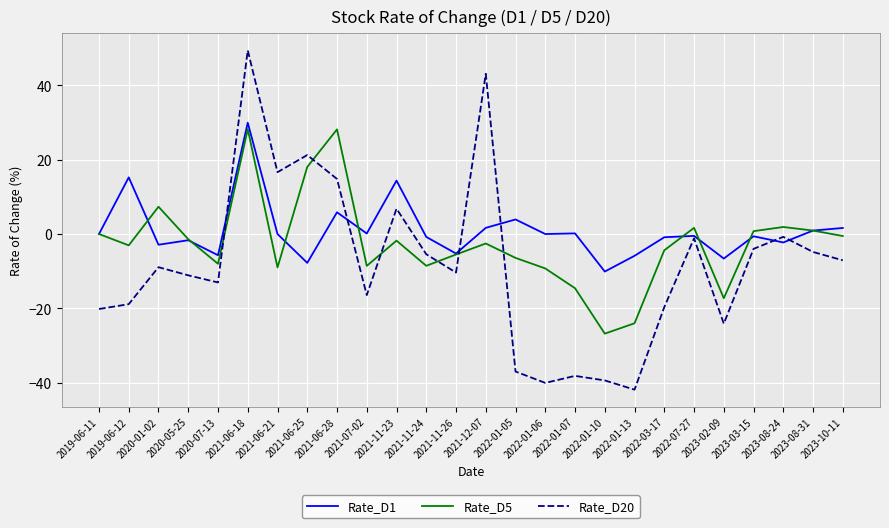

Rank the series by their maximum value, from lowest to highest.

Rate_D5, Rate_D1, Rate_D20